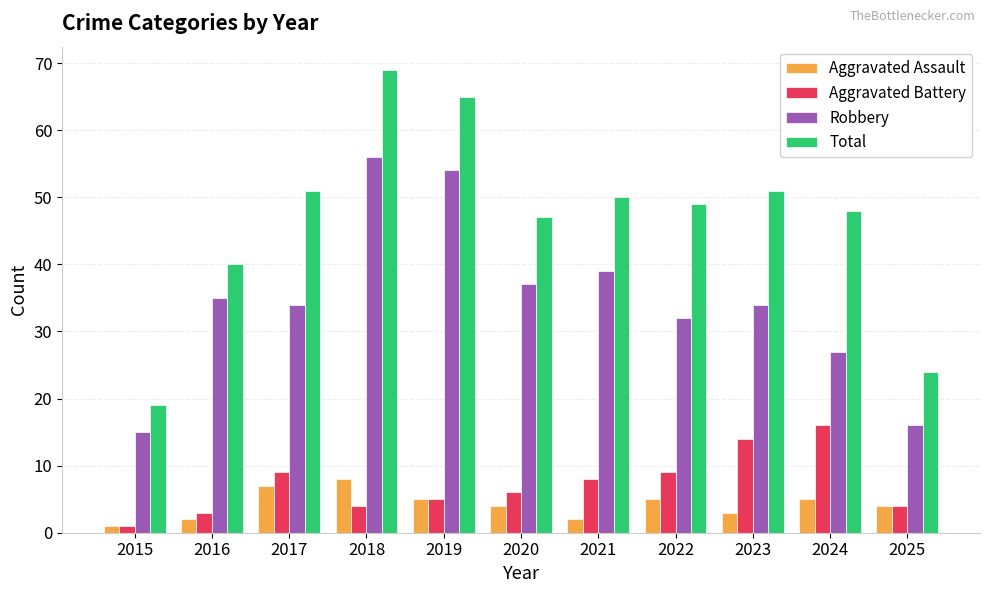

What are all the series names shown in the legend?

Aggravated Assault, Aggravated Battery, Robbery, Total